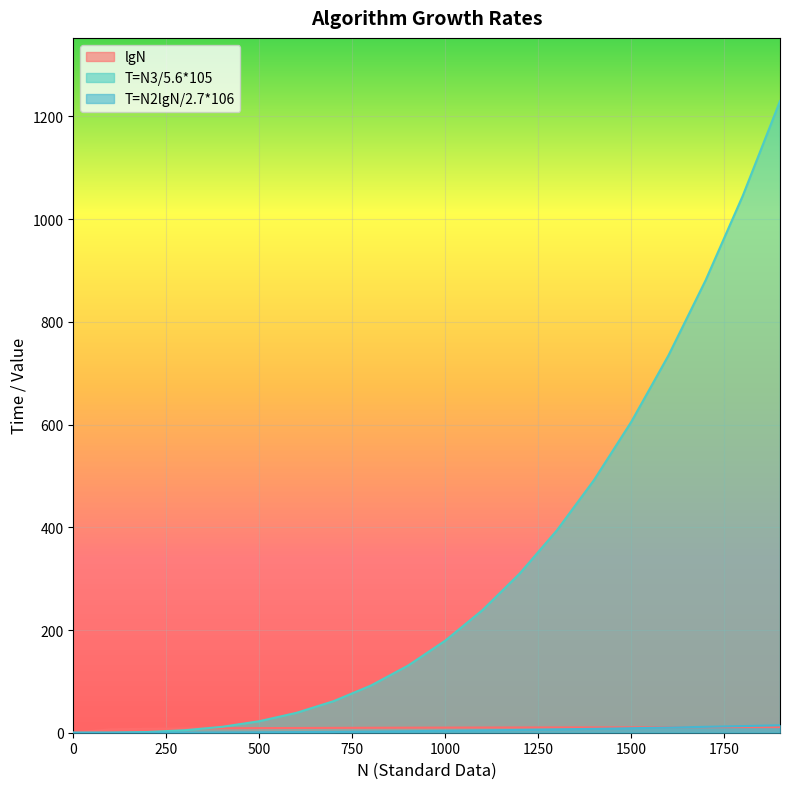

How many values in the lgN series are below 9?

6